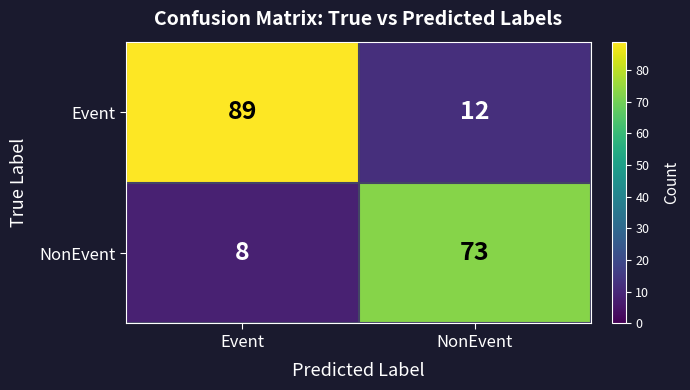

List the series in order of their peak value, highest first.

Event, NonEvent